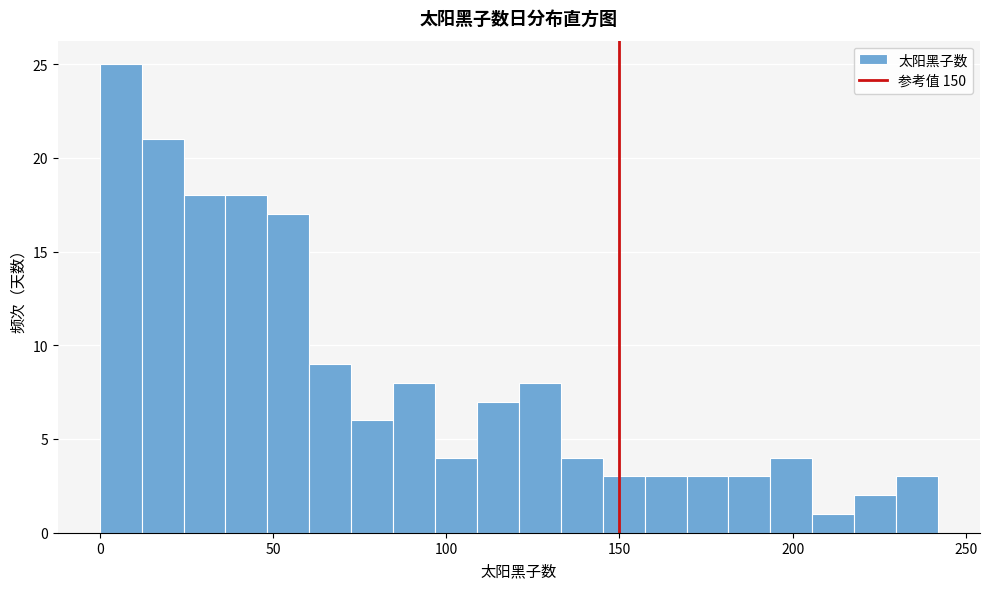

Read against the x-axis, roughly where is the centre of the tallest bar?

5